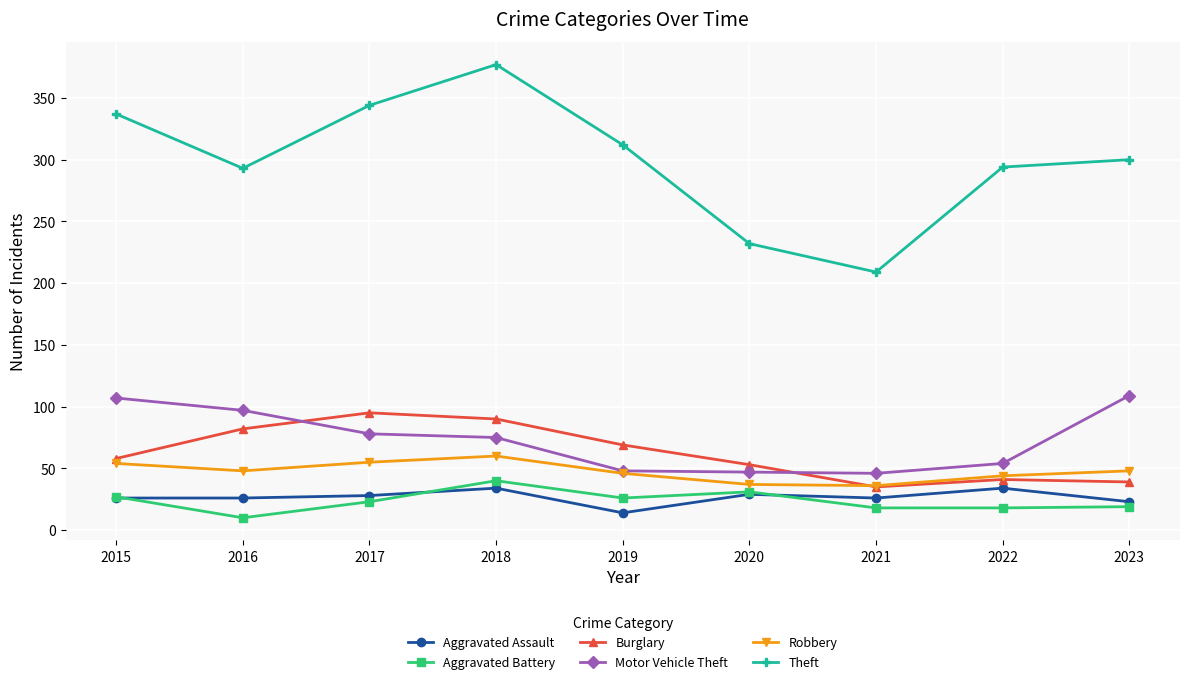

Which series has the widest spread of values?

Theft